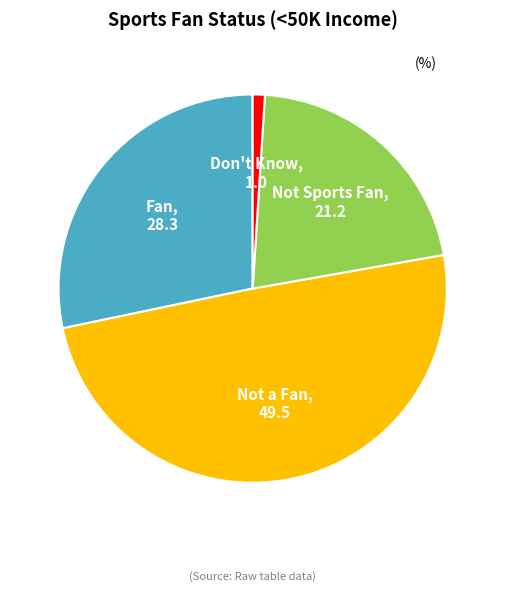

The Fan slice represents 28% of the pie. True or false?

True